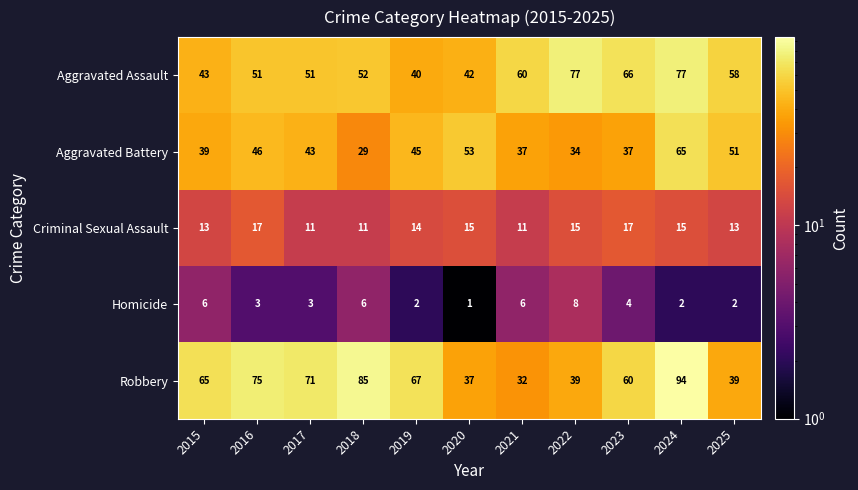

How many values in the Homicide series are below 3?

4